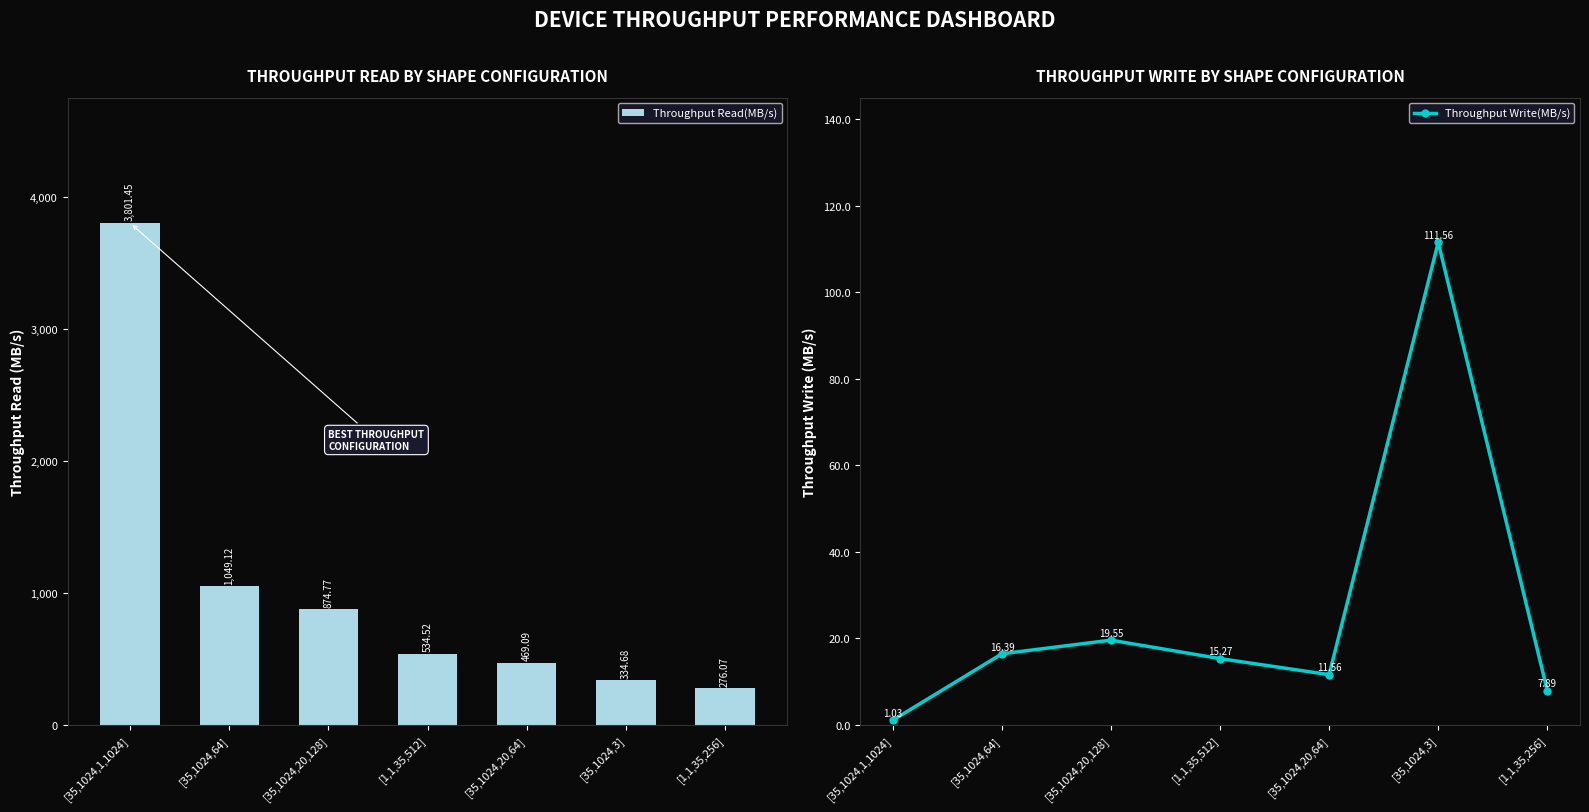

Rank the series by their average value, from highest to lowest.

Throughput Read(MB/s), Throughput Write(MB/s)